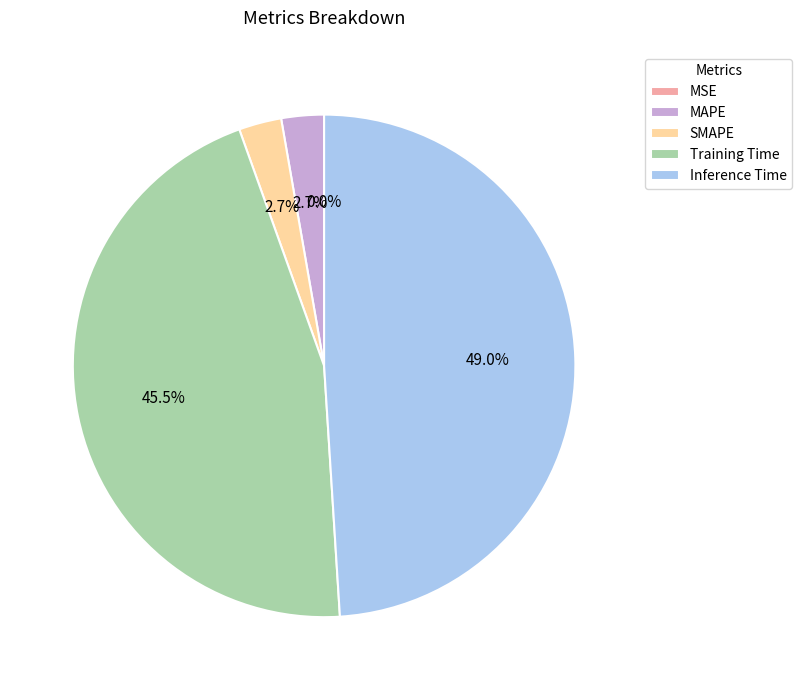

Which category has the biggest portion of the pie?

Inference Time